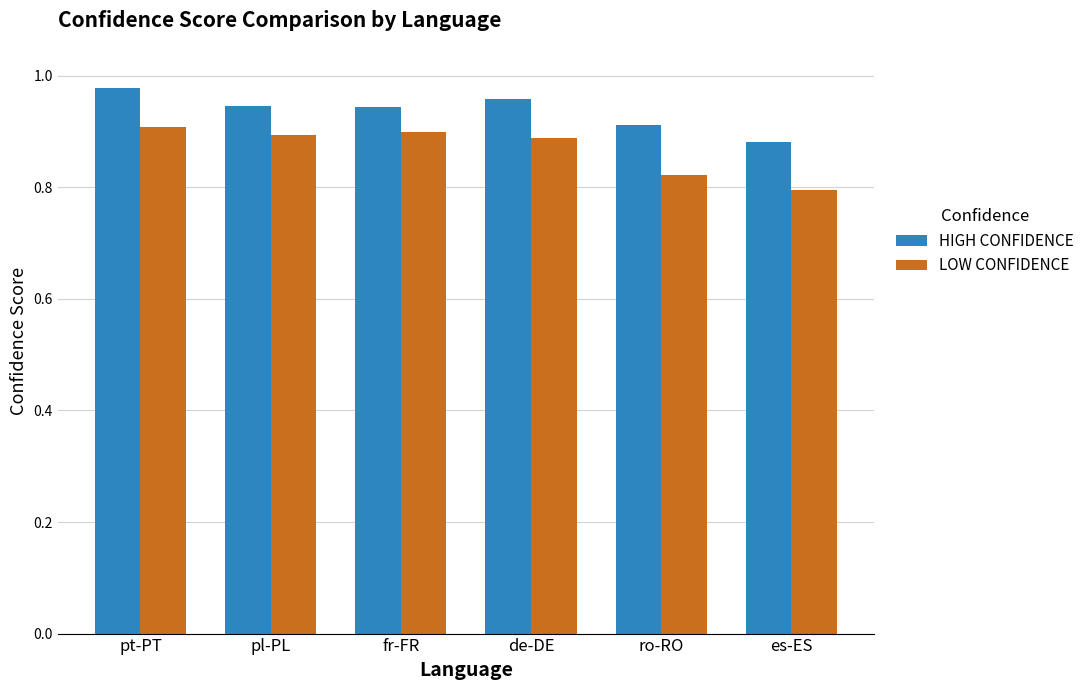

What are all the series names shown in the legend?

HIGH CONFIDENCE, LOW CONFIDENCE